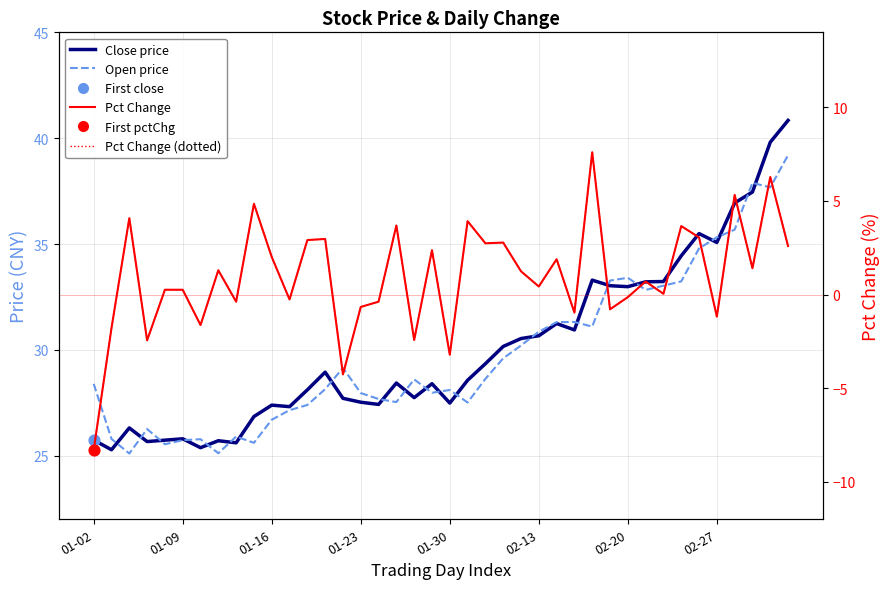

What is the total value across all series at 01-30?

51.8